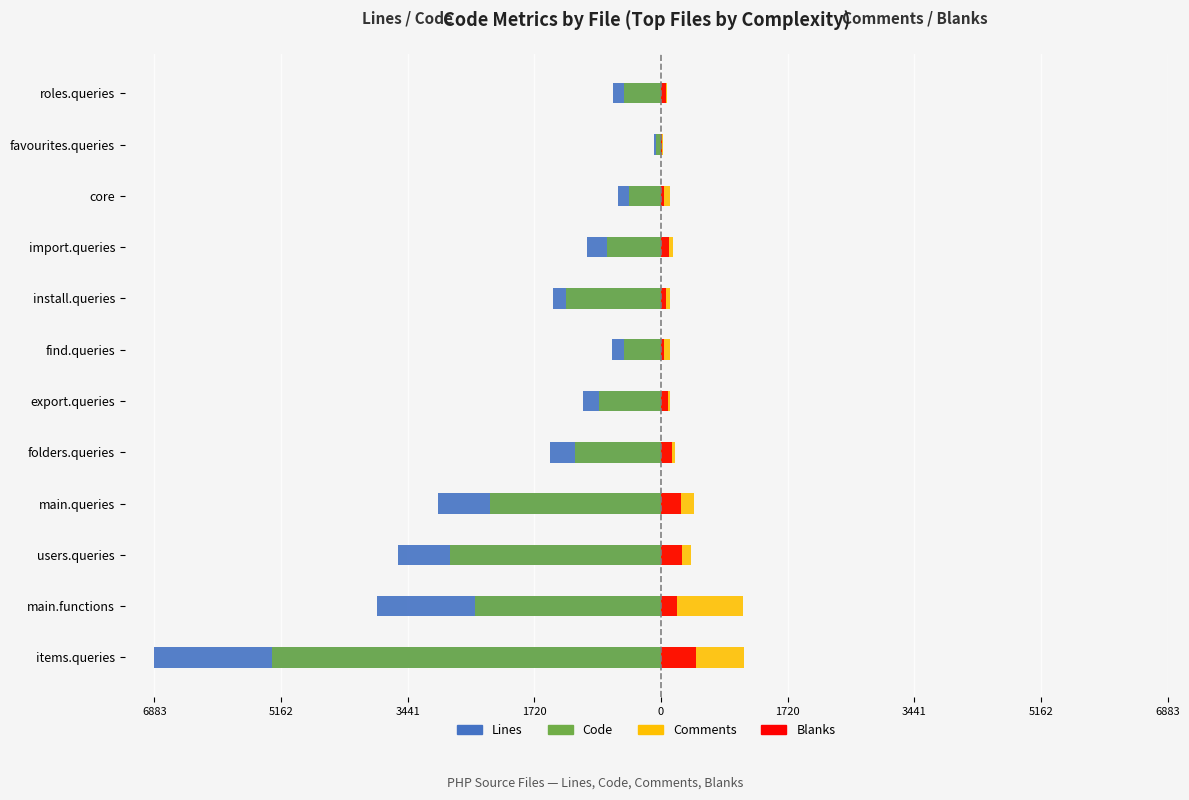

Which has a higher value, export.queries or main.queries?

export.queries